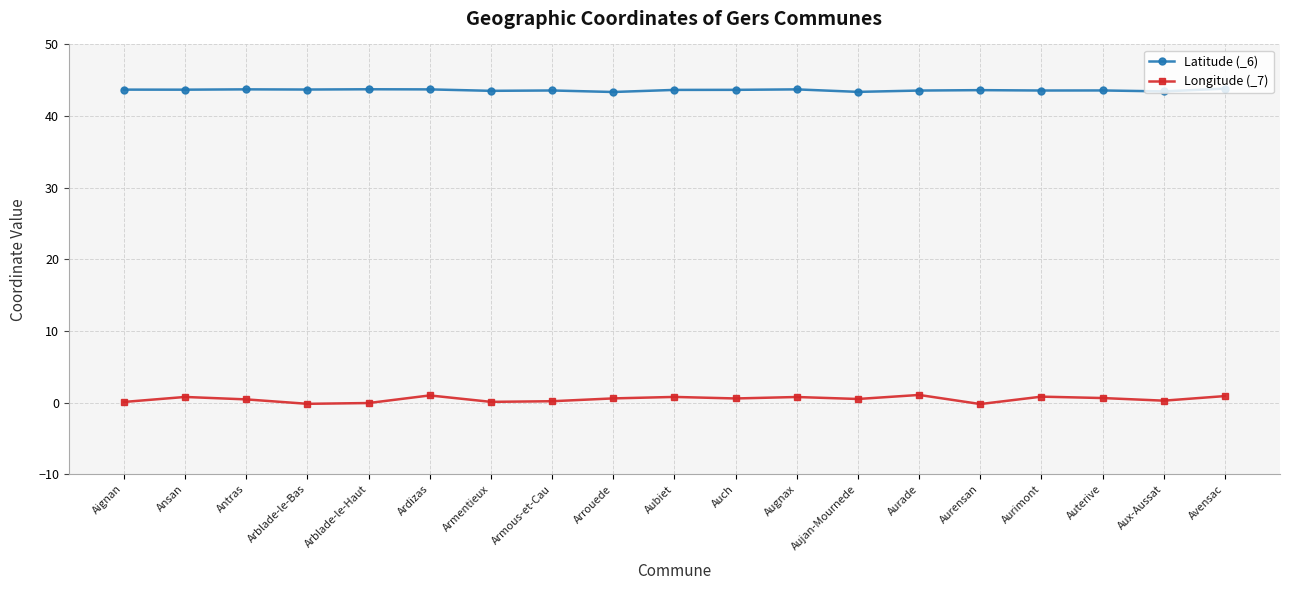

Which series has the largest range (max minus min)?

Longitude (_7)